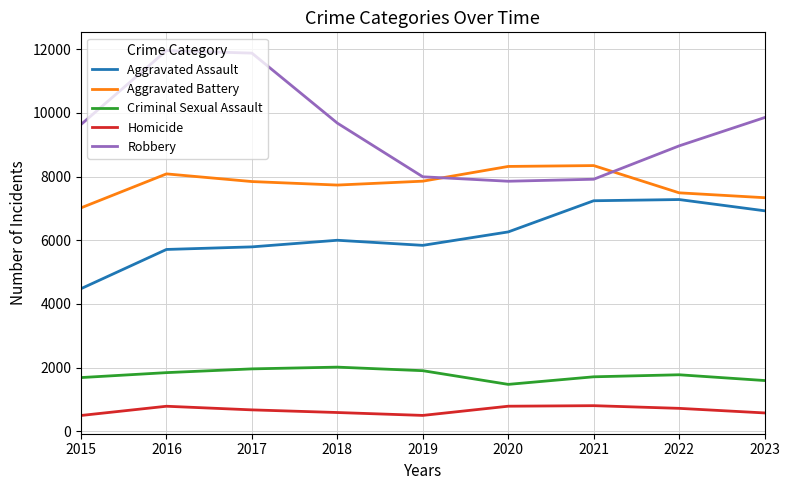

What is the highest value of the Aggravated Battery series?

8347